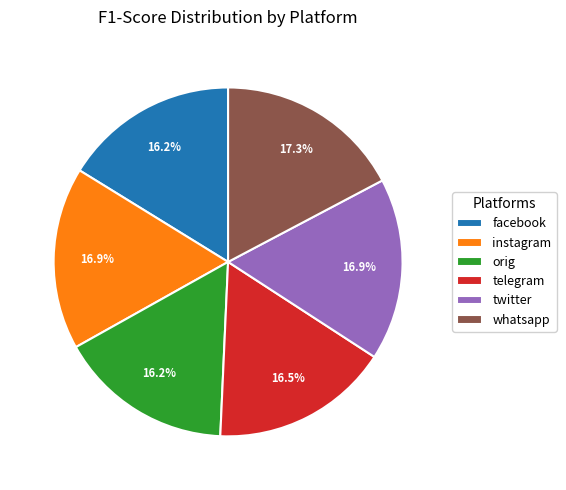

Is there a majority slice in this chart?

No